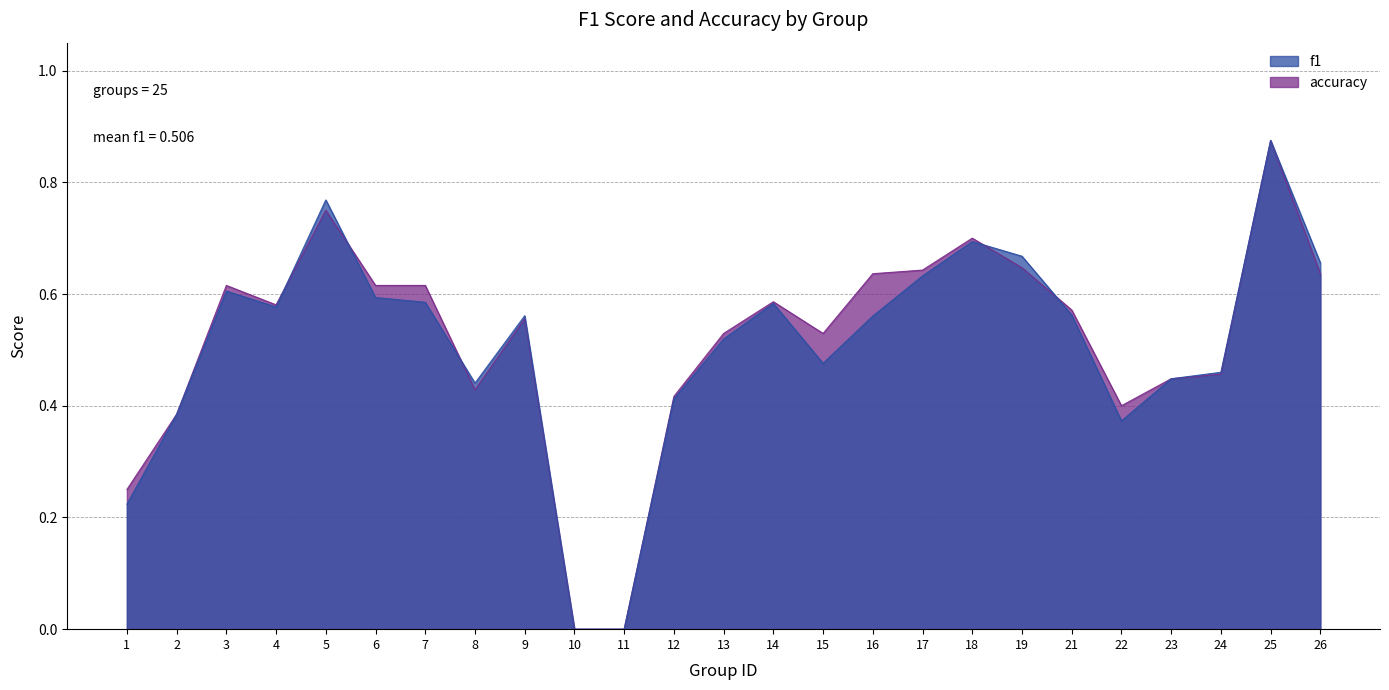

Reading left to right, what are all the values shown in this chart?

f1: 0.2	0.4	0.6	0.6	0.8	0.6	0.6	0.4	0.6	0.0	0.0	0.4	0.5	0.6	0.5	0.6	0.6	0.7	0.7	0.6	0.4	0.4	0.5	0.9	0.7
accuracy: 0.2	0.4	0.6	0.6	0.8	0.6	0.6	0.4	0.6	0.0	0.0	0.4	0.5	0.6	0.5	0.6	0.6	0.7	0.6	0.6	0.4	0.4	0.5	0.9	0.6